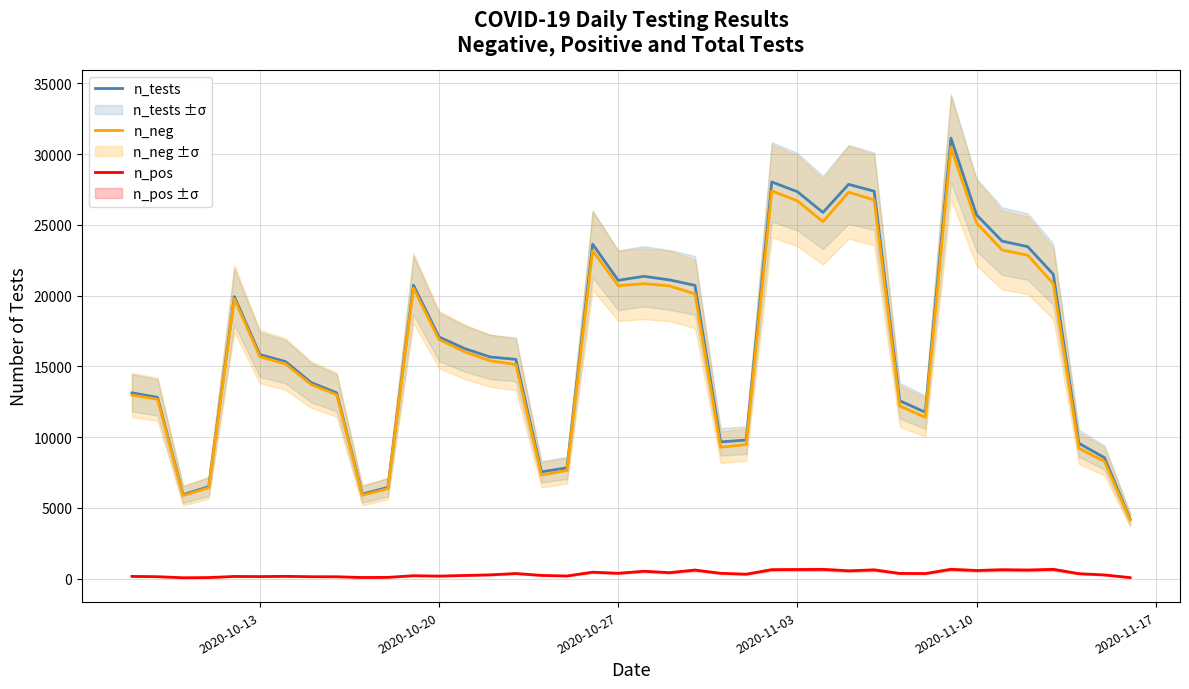

Where is n_tests nearest to the value 17674?

2020-10-20